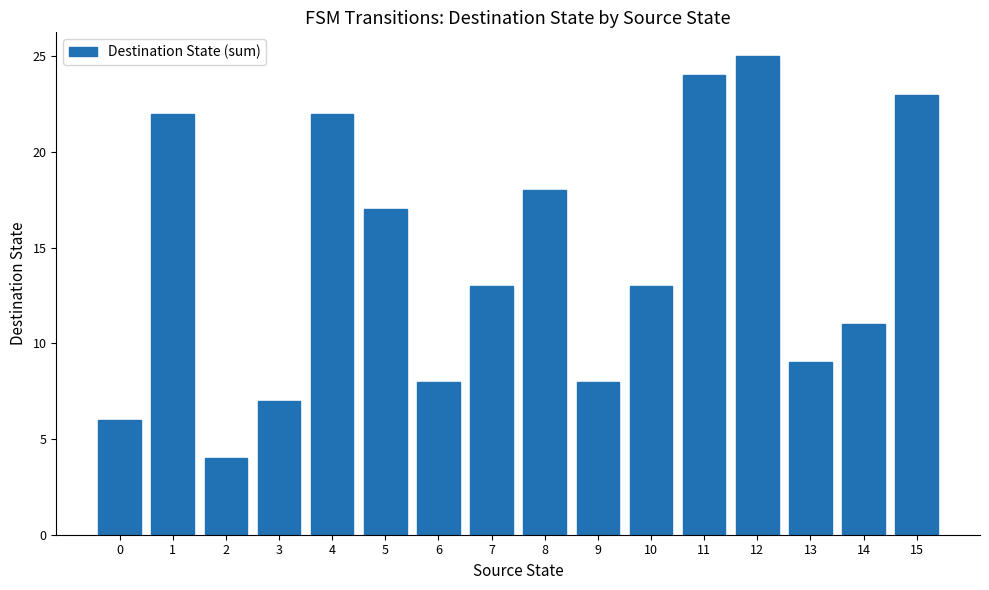

True or false: the data shows 18 at 8.

True